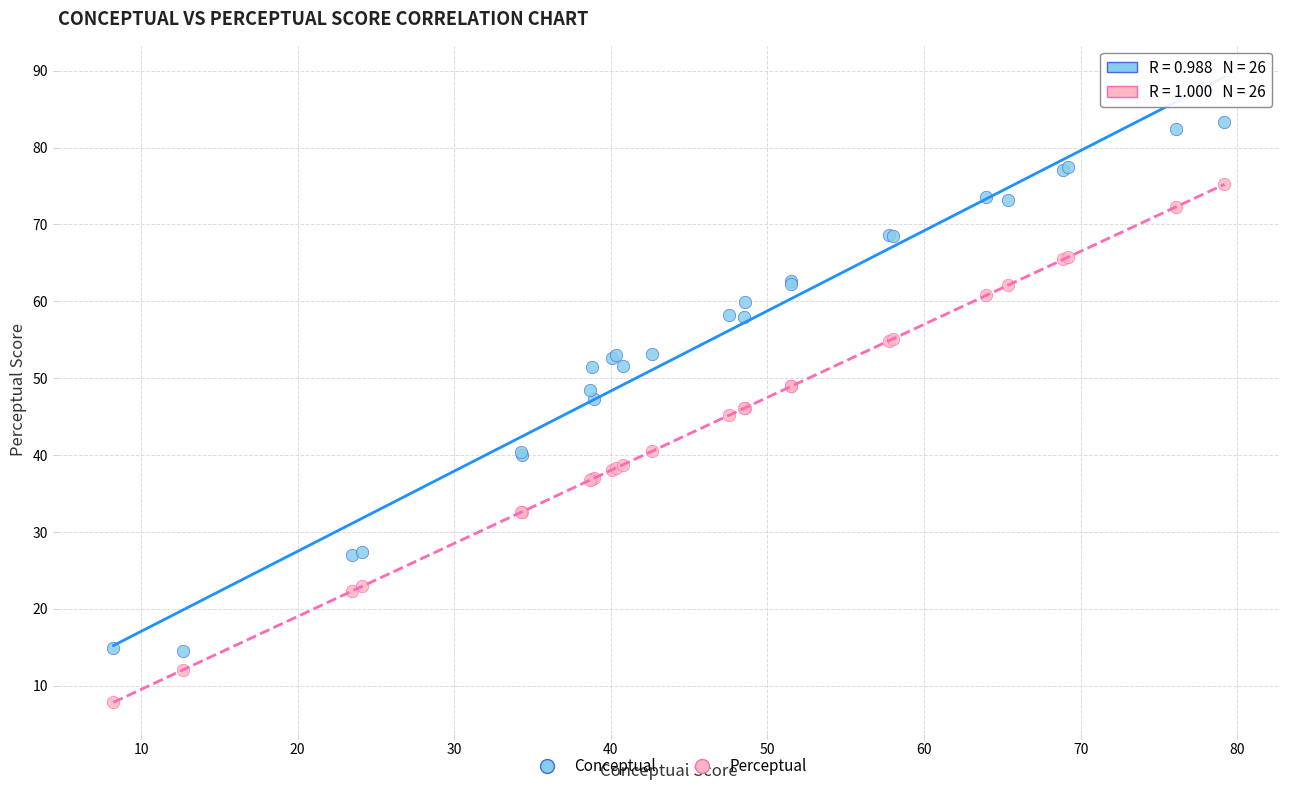

Which series has the largest Y range (max minus min)?

Conceptual